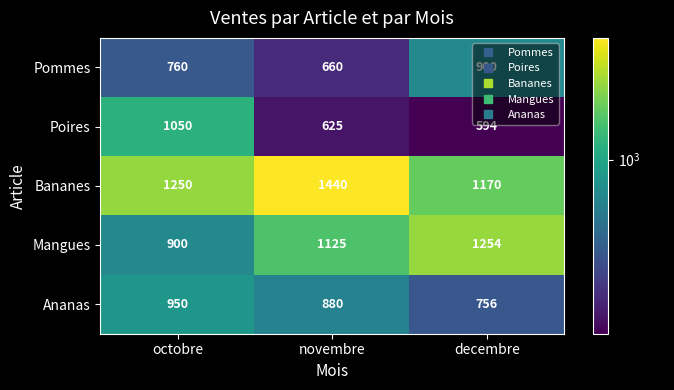

How many data points does each series have?

3